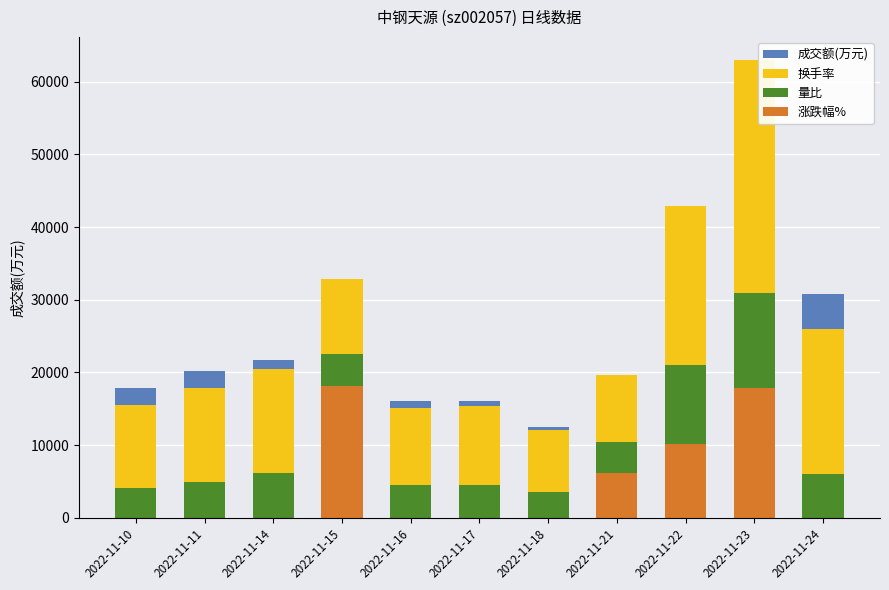

How many distinct data groups are displayed?

4